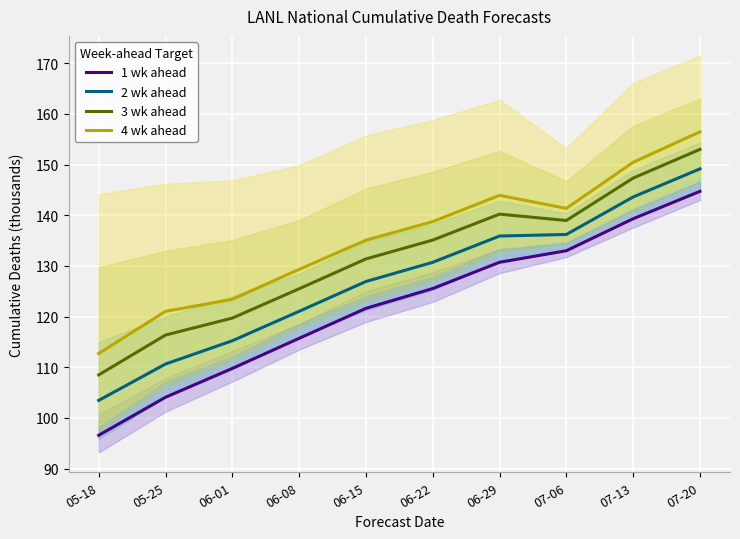

The value of 2 wk ahead at 07-06 is 136.2. True or false?

True